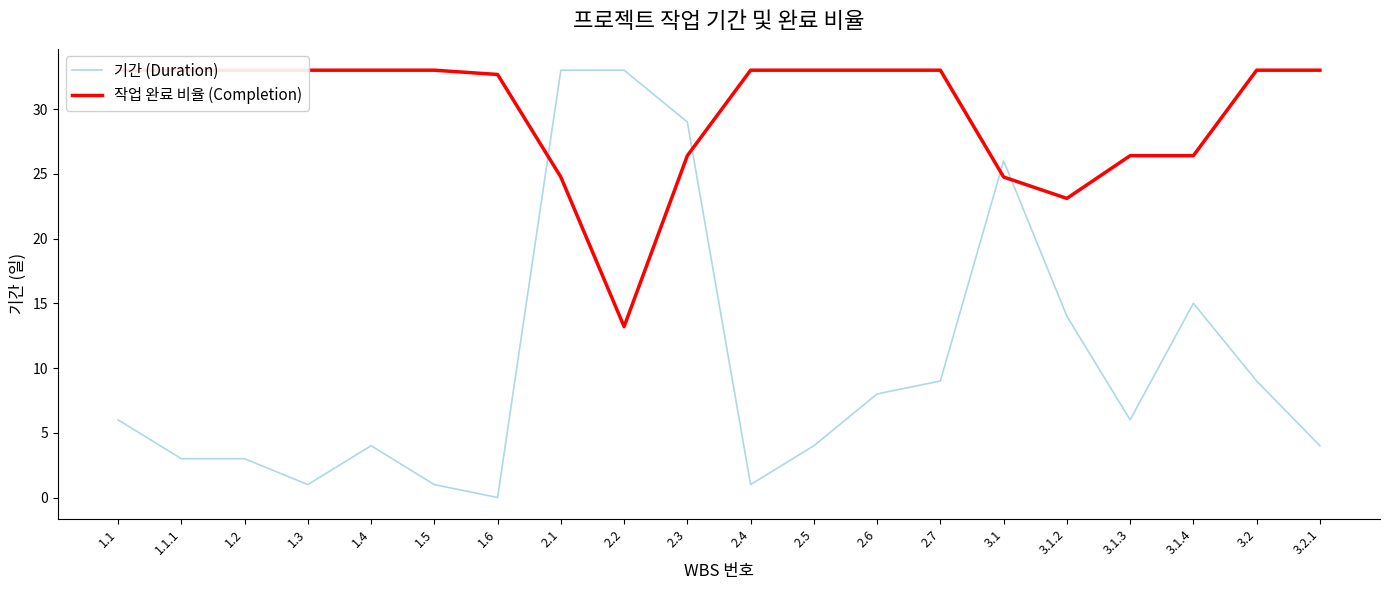

What is the sum of all 기간 (Duration) values?

209